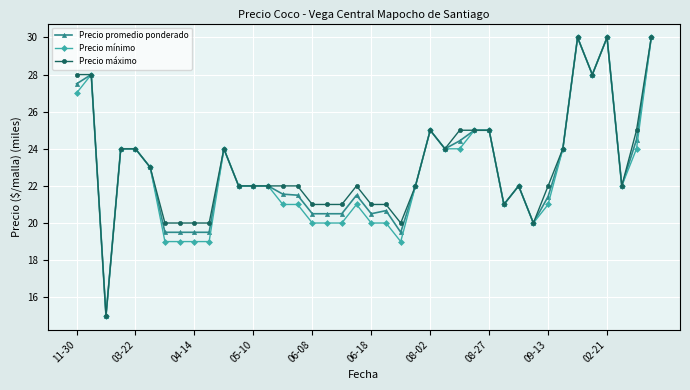

True or false: Precio promedio ponderado has more than 2 interior local peaks.

True